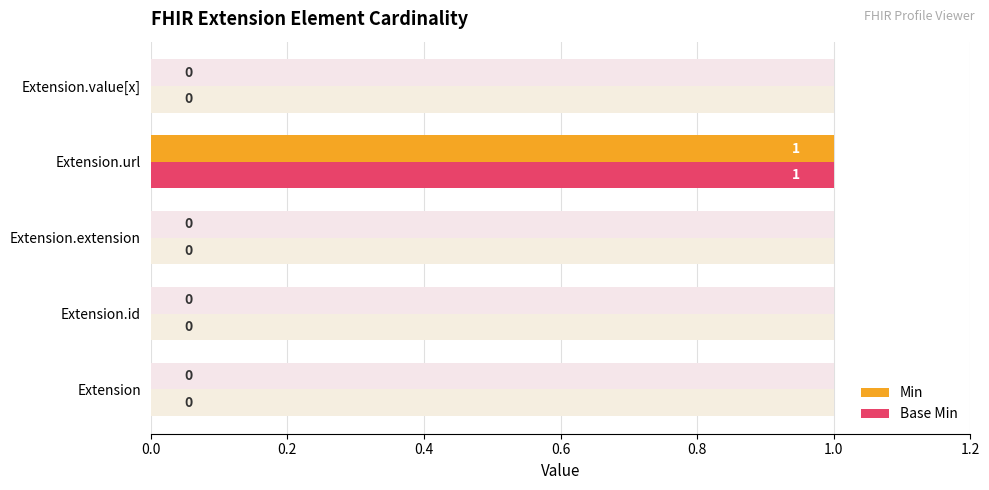

How many values in the Min series exceed 0?

1